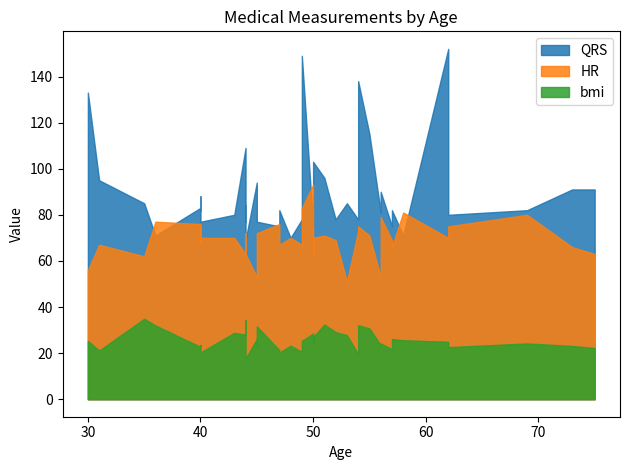

True or false: bmi and QRS intersect in this chart.

False